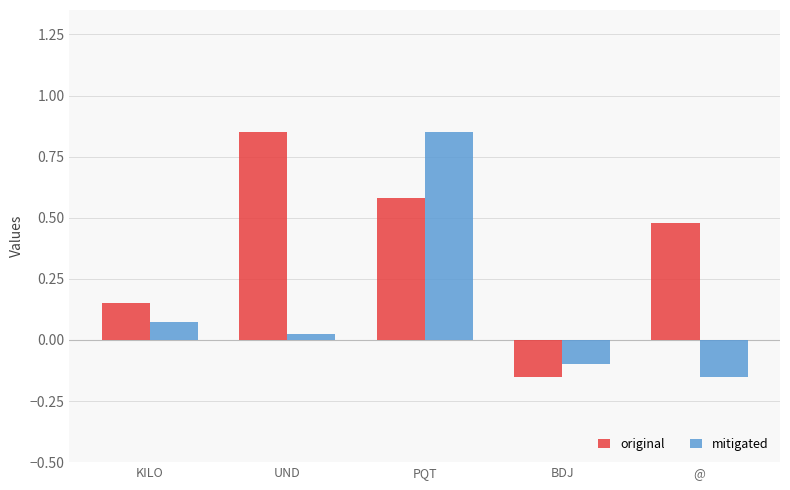

How many bars are there in total?

10